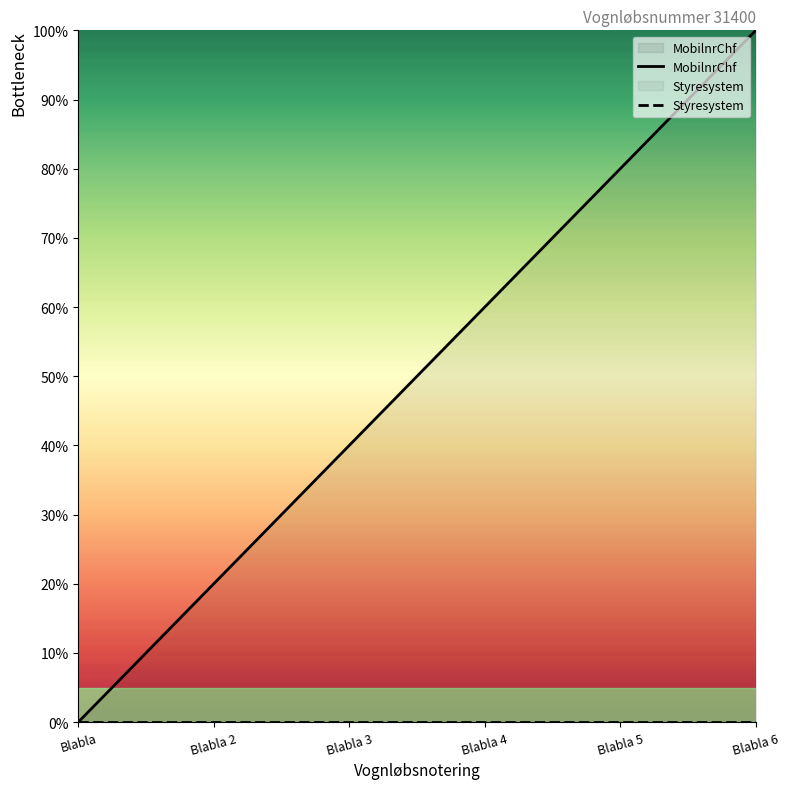

What are all the series names shown in the legend?

MobilnrChf, Styresystem